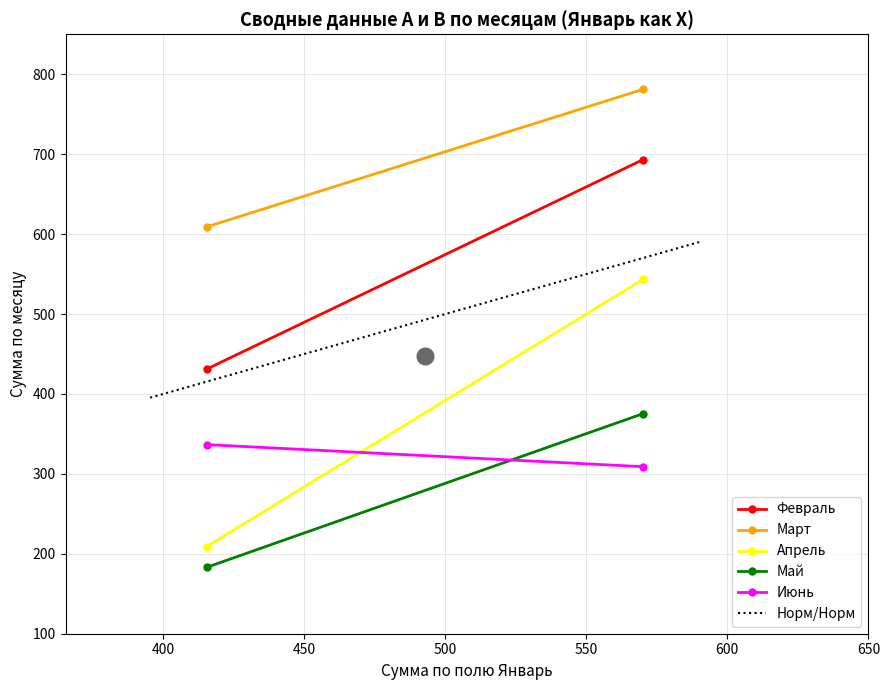

What is the maximum value for Май?

375.2